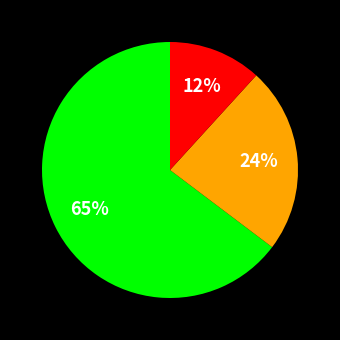

To the nearest percent, what is the average slice percentage?

33%